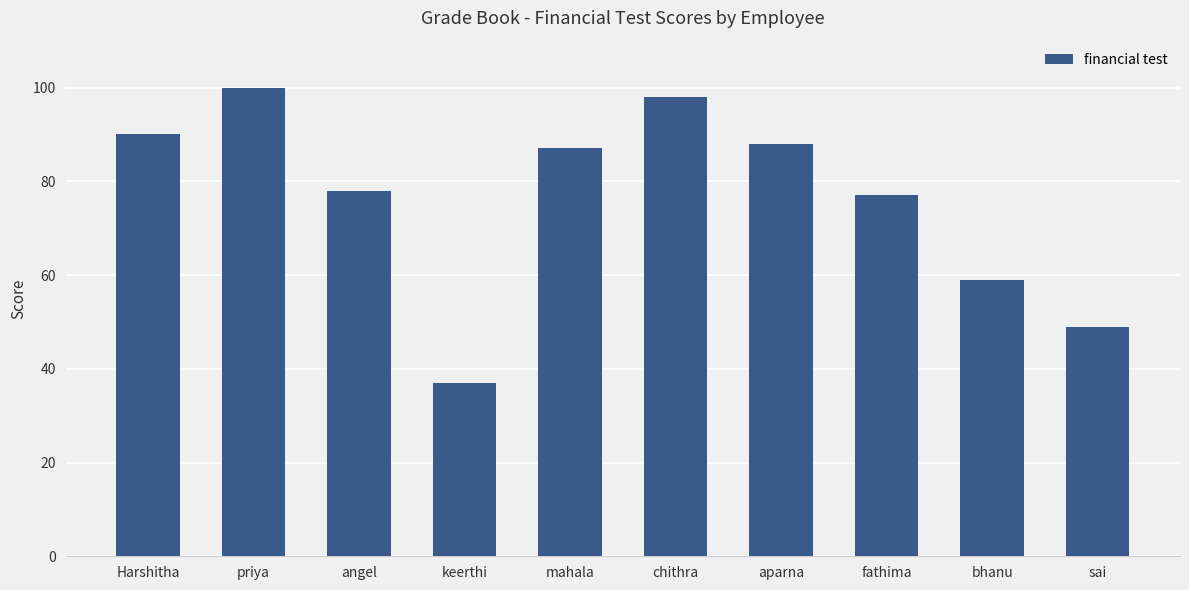

Between angel and mahala, which is larger?

mahala